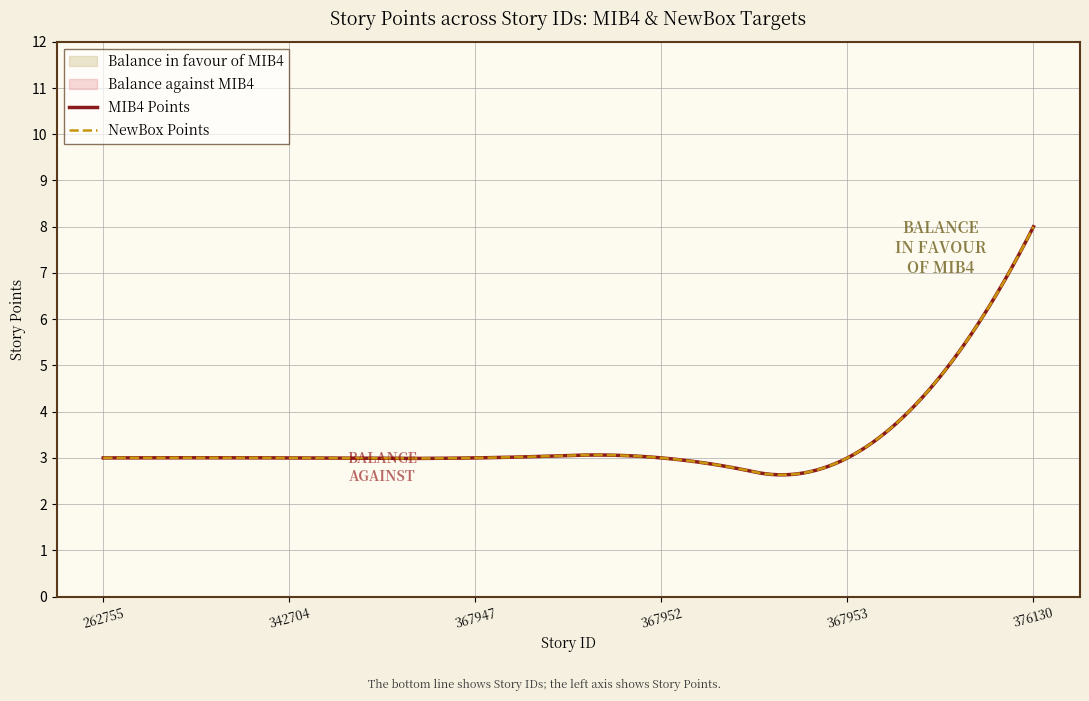

Which series has the largest total across all categories?

mib4_points